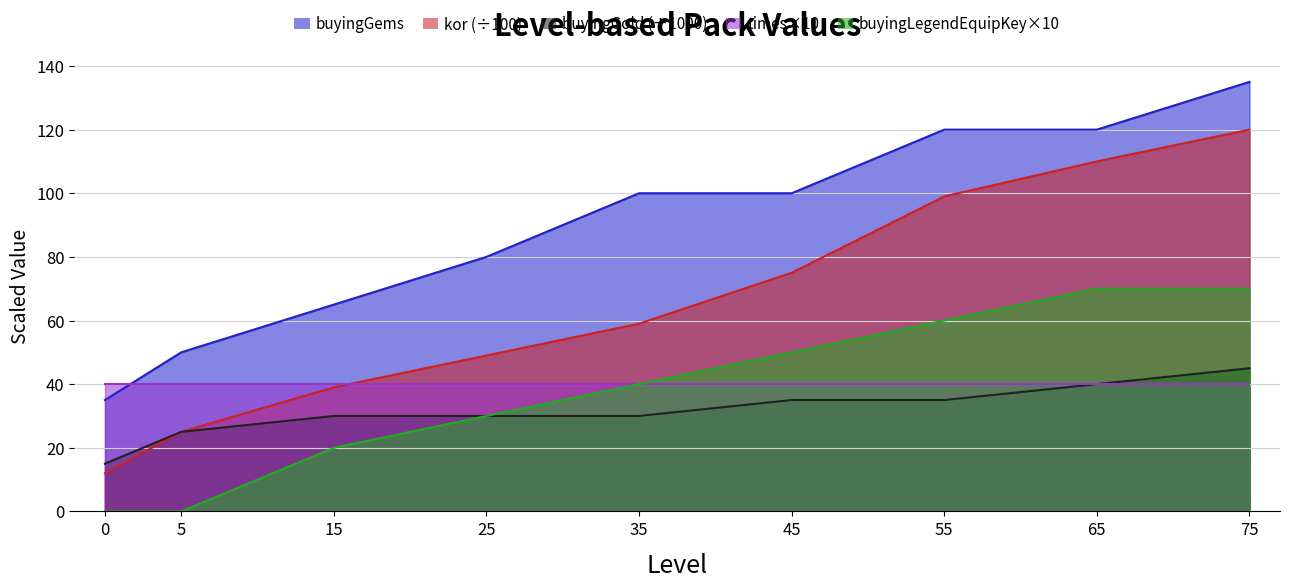

At how many categories does at least one series exceed 23?

9